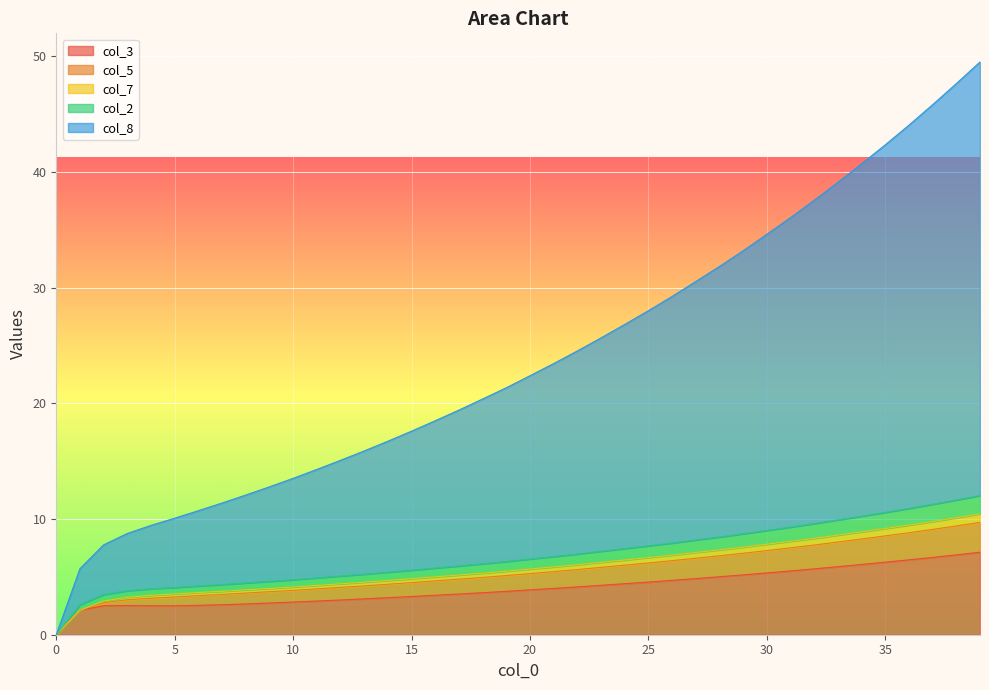

What is the maximum value for col_3?

7.1